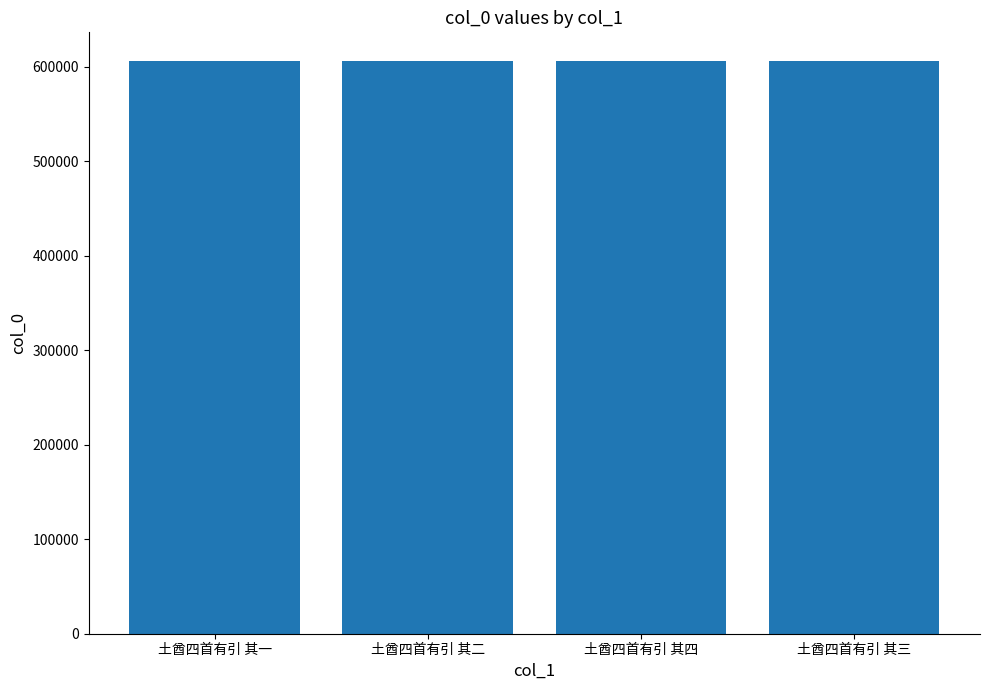

True or false: the data shows 164992 at 土酋四首有引 其三.

False